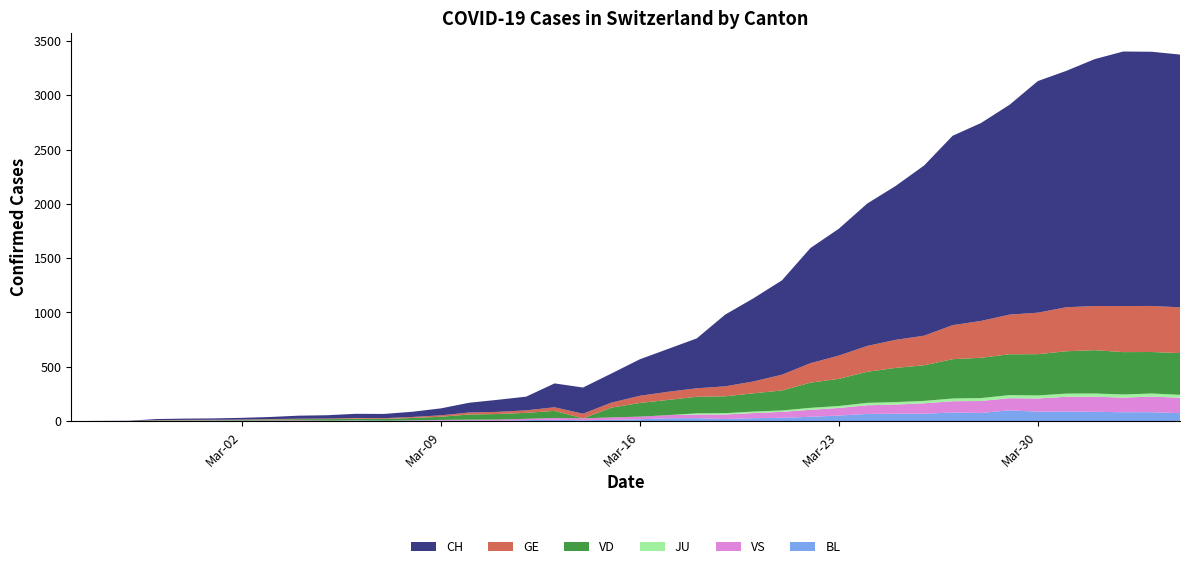

Reading left to right, list all the values displayed in this chart.

CH: 2020-02-25=0	2020-02-26=1	2020-02-27=2	2020-02-28=10	2020-02-29=12	2020-03-01=13	2020-03-02=16	2020-03-03=20	2020-03-04=28	2020-03-05=31	2020-03-06=38	2020-03-07=39	2020-03-08=48	2020-03-09=64	2020-03-10=90	2020-03-11=111	2020-03-12=126	2020-03-13=220	2020-03-14=241	2020-03-15=268	2020-03-16=336	2020-03-17=395	2020-03-18=459	2020-03-19=660	2020-03-20=766	2020-03-21=869	2020-03-22=1060	2020-03-23=1168	2020-03-24=1311	2020-03-25=1417	2020-03-26=1567	2020-03-27=1743	2020-03-28=1822	2020-03-29=1931	2020-03-30=2132	2020-03-31=2176	2020-04-01=2273	2020-04-02=2343	2020-04-03=2340	2020-04-04=2327
GE: 2020-02-25=0	2020-02-26=1	2020-02-27=1	2020-02-28=2	2020-02-29=3	2020-03-01=3	2020-03-02=3	2020-03-03=4	2020-03-04=4	2020-03-05=5	2020-03-06=7	2020-03-07=7	2020-03-08=9	2020-03-09=13	2020-03-10=18	2020-03-11=20	2020-03-12=23	2020-03-13=33	2020-03-14=43	2020-03-15=46	2020-03-16=66	2020-03-17=75	2020-03-18=78	2020-03-19=92	2020-03-20=109	2020-03-21=145	2020-03-22=179	2020-03-23=214	2020-03-24=238	2020-03-25=258	2020-03-26=272	2020-03-27=313	2020-03-28=339	2020-03-29=365	2020-03-30=382	2020-03-31=405	2020-04-01=406	2020-04-02=424	2020-04-03=424	2020-04-04=421
JU: 2020-02-25=0	2020-02-26=0	2020-02-27=0	2020-02-28=0	2020-02-29=0	2020-03-01=0	2020-03-02=0	2020-03-03=0	2020-03-04=0	2020-03-05=0	2020-03-06=0	2020-03-07=0	2020-03-08=0	2020-03-09=0	2020-03-10=0	2020-03-11=0	2020-03-12=0	2020-03-13=0	2020-03-14=0	2020-03-15=0	2020-03-16=0	2020-03-17=0	2020-03-18=11	2020-03-19=12	2020-03-20=14	2020-03-21=13	2020-03-22=18	2020-03-23=18	2020-03-24=22	2020-03-25=23	2020-03-26=22	2020-03-27=25	2020-03-28=27	2020-03-29=28	2020-03-30=28	2020-03-31=29	2020-04-01=29	2020-04-02=29	2020-04-03=28	2020-04-04=27
VD: 2020-02-25=0	2020-02-26=0	2020-02-27=0	2020-02-28=4	2020-02-29=4	2020-03-01=4	2020-03-02=6	2020-03-03=8	2020-03-04=11	2020-03-05=14	2020-03-06=15	2020-03-07=16	2020-03-08=22	2020-03-09=29	2020-03-10=48	2020-03-11=51	2020-03-12=55	2020-03-13=65	2020-03-14=0	2020-03-15=90	2020-03-16=126	2020-03-17=140	2020-03-18=153	2020-03-19=155	2020-03-20=168	2020-03-21=184	2020-03-22=232	2020-03-23=250	2020-03-24=286	2020-03-25=315	2020-03-26=328	2020-03-27=362	2020-03-28=371	2020-03-29=376	2020-03-30=380	2020-03-31=390	2020-04-01=399	2020-04-02=390	2020-04-03=382	2020-04-04=384
VS: 2020-02-25=0	2020-02-26=0	2020-02-27=0	2020-02-28=3	2020-02-29=3	2020-03-01=4	2020-03-02=4	2020-03-03=5	2020-03-04=6	2020-03-05=3	2020-03-06=3	2020-03-07=0	2020-03-08=3	2020-03-09=7	2020-03-10=8	2020-03-11=11	2020-03-12=12	2020-03-13=17	2020-03-14=17	2020-03-15=22	2020-03-16=24	2020-03-17=29	2020-03-18=33	2020-03-19=42	2020-03-20=47	2020-03-21=55	2020-03-22=64	2020-03-23=70	2020-03-24=80	2020-03-25=84	2020-03-26=96	2020-03-27=104	2020-03-28=110	2020-03-29=112	2020-03-30=122	2020-03-31=136	2020-04-01=139	2020-04-02=135	2020-04-03=144	2020-04-04=142
BL: 2020-02-25=0	2020-02-26=0	2020-02-27=0	2020-02-28=0	2020-02-29=1	2020-03-01=1	2020-03-02=1	2020-03-03=1	2020-03-04=1	2020-03-05=1	2020-03-06=4	2020-03-07=4	2020-03-08=4	2020-03-09=4	2020-03-10=5	2020-03-11=3	2020-03-12=9	2020-03-13=12	2020-03-14=8	2020-03-15=12	2020-03-16=17	2020-03-17=26	2020-03-18=27	2020-03-19=19	2020-03-20=27	2020-03-21=30	2020-03-22=40	2020-03-23=51	2020-03-24=66	2020-03-25=68	2020-03-26=68	2020-03-27=79	2020-03-28=75	2020-03-29=99	2020-03-30=86	2020-03-31=88	2020-04-01=86	2020-04-02=81	2020-04-03=82	2020-04-04=73